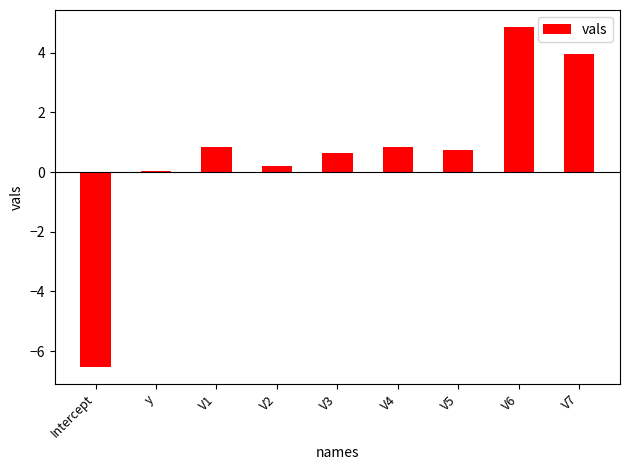

Does the chart contain stacked bars?

No